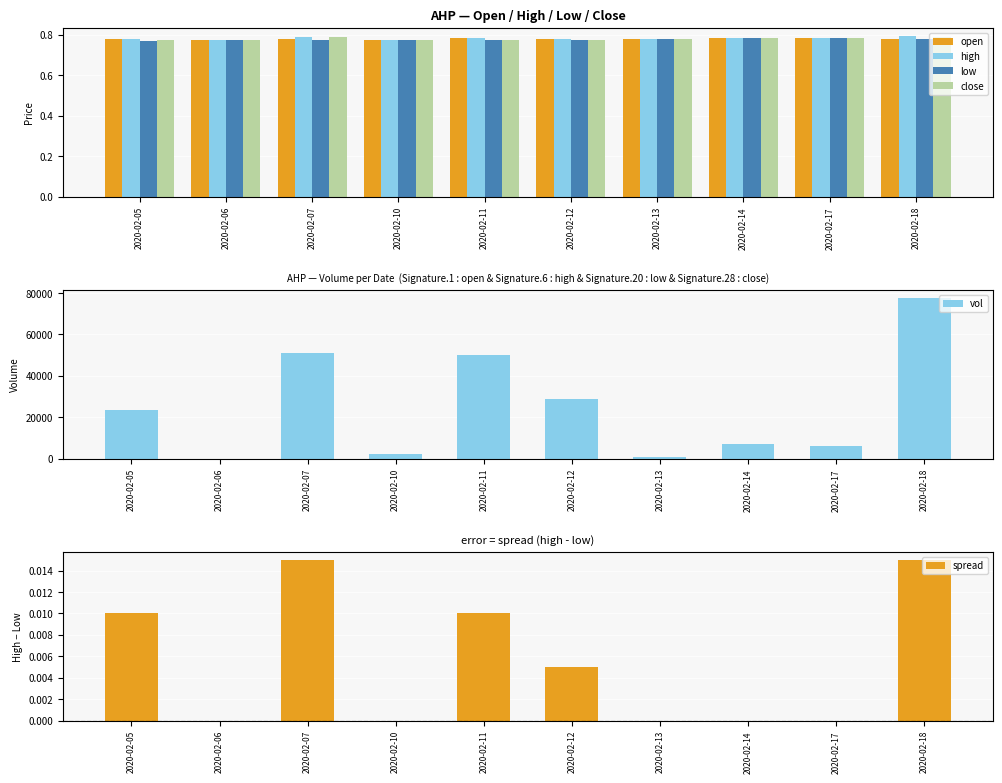

What are all the series names shown in the legend?

open, high, low, close, vol